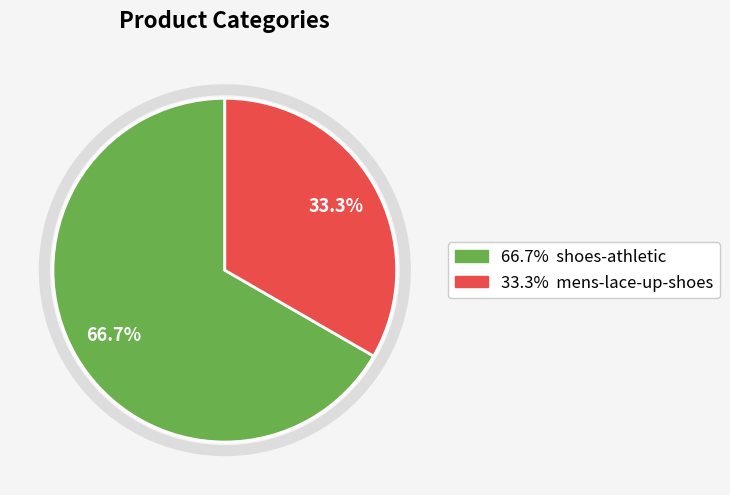

To the nearest percent, what is the average slice percentage?

50%